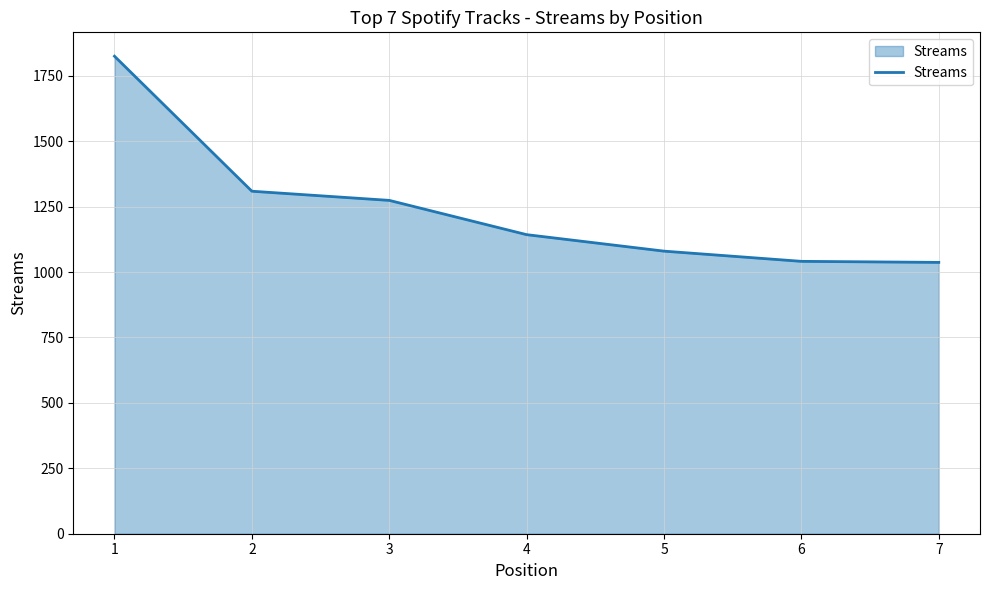

What is the greatest value displayed?

1825